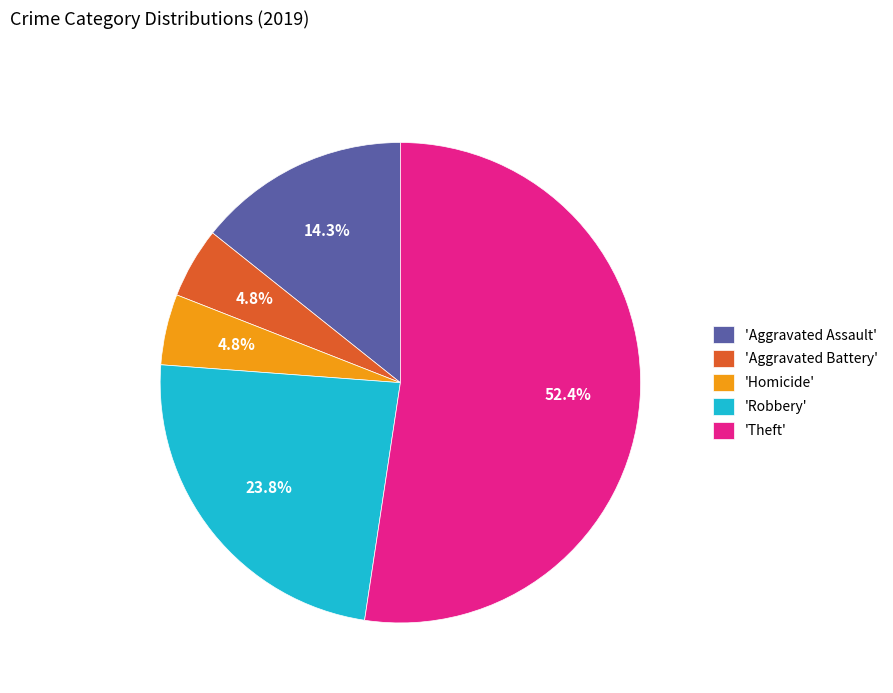

What is the ratio of the value at 'Aggravated Battery' to the value at 'Homicide'?

1.0